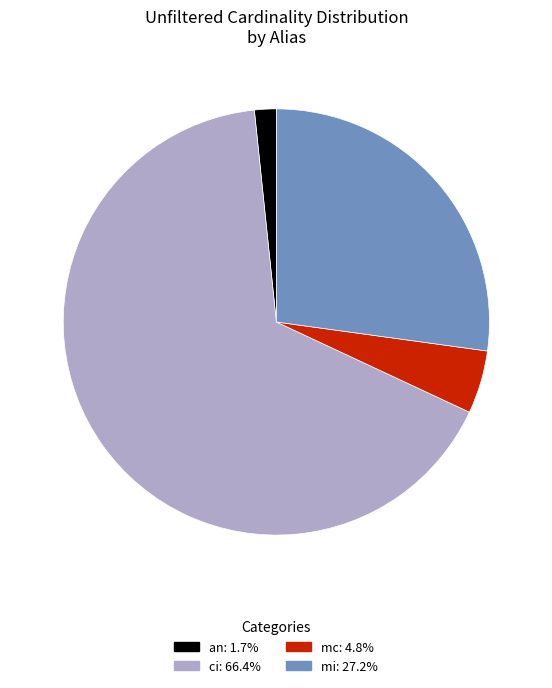

Which category has the biggest portion of the pie?

ci